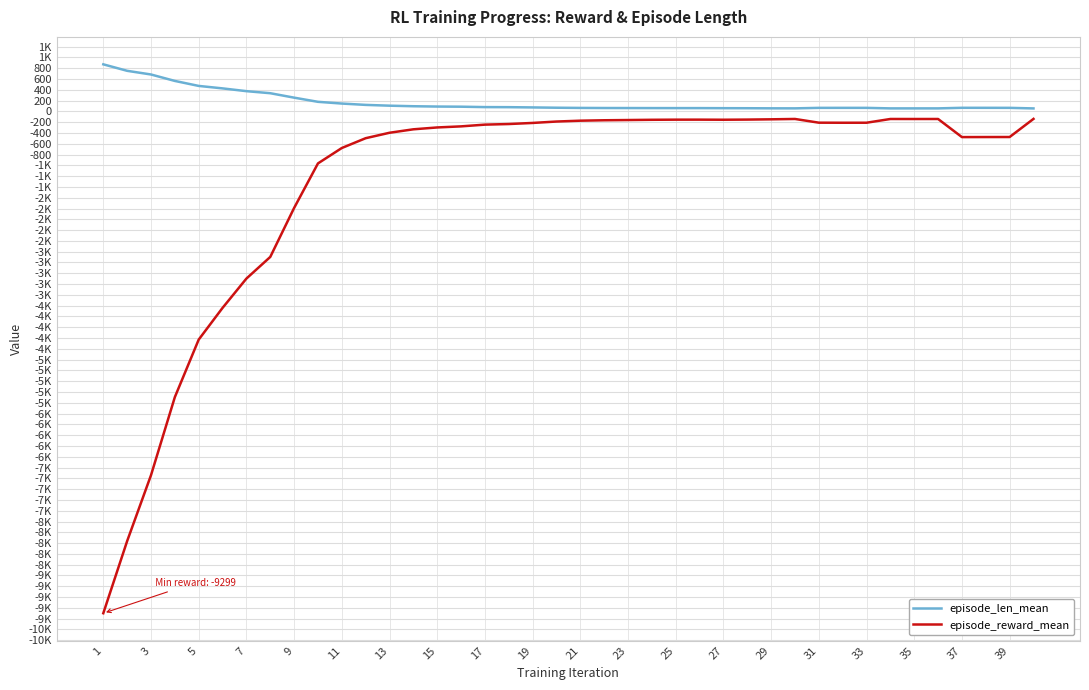

Reading left to right, transcribe all the data shown in this chart.

episode_len_mean: 871.5	751.4	683.2	563.9	471.5	425.9	374.4	336.3	254.1	176.9	144.7	120.0	105.3	95.1	89.2	86.6	79.1	77.7	73.0	67.5	63.9	62.1	61.5	60.7	60.4	60.3	59.1	58.2	56.3	55.7	64.8	65.0	64.8	55.1	55.2	55.3	66.0	65.6	65.1	54.5
episode_reward_mean: -9299.4	-7962.0	-6741.6	-5294.5	-4229.1	-3641.5	-3098.5	-2697.3	-1790.0	-964.5	-678.9	-497.3	-396.5	-332.5	-298.0	-278.0	-245.8	-234.7	-214.5	-188.4	-172.7	-164.9	-160.6	-156.1	-153.8	-153.5	-155.1	-152.3	-147.3	-140.8	-209.7	-211.0	-210.4	-141.2	-141.6	-141.3	-476.9	-475.9	-475.2	-139.5